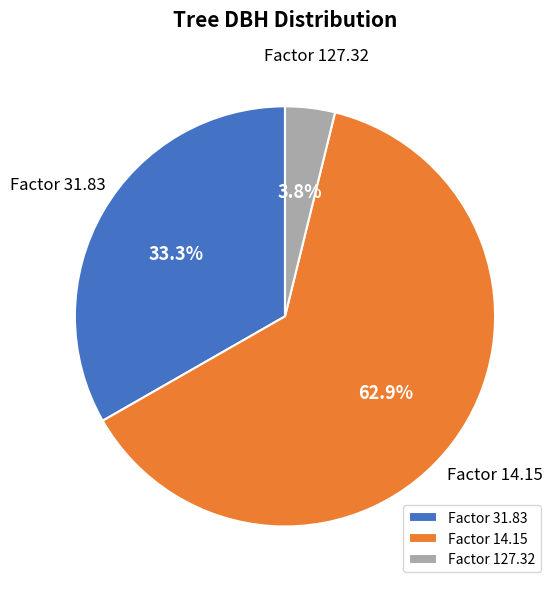

How much of the chart is everything except Factor 31.83?

66.7%